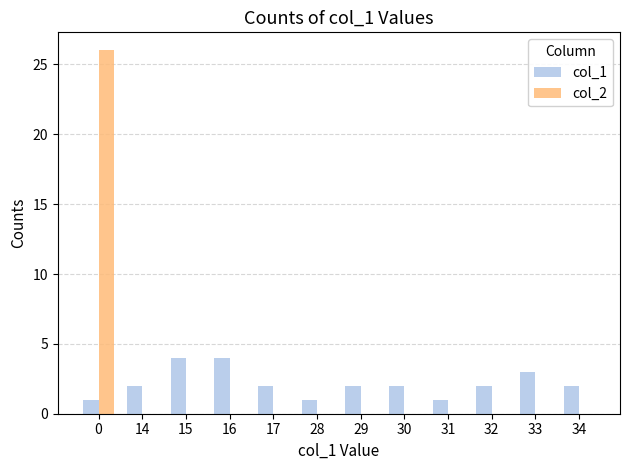

True or false: col_1 has a value of 2 at 17.

True